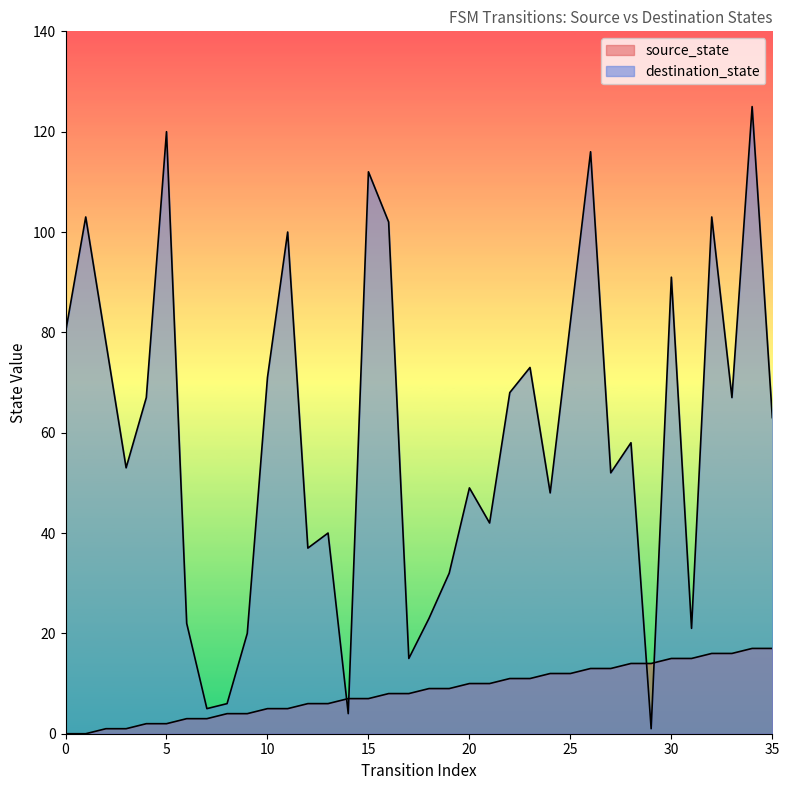

What is the spread (max minus min) of values at 7?

2